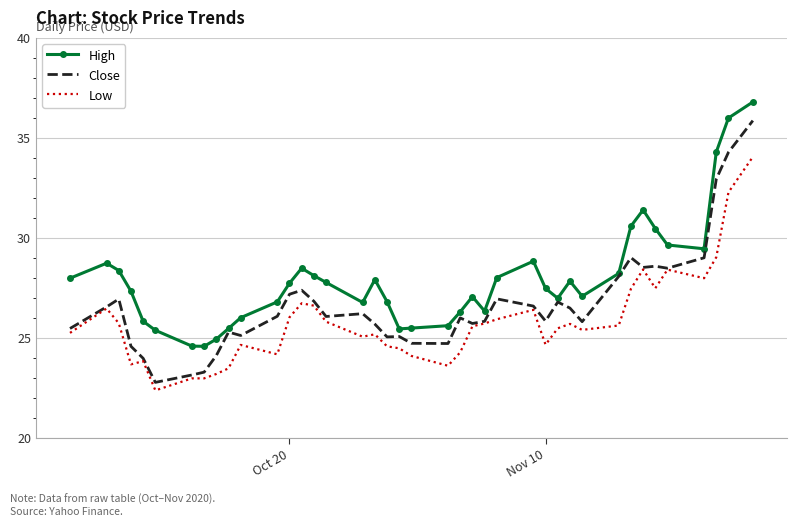

List the series in order of their overall mean, highest first.

High, Close, Low